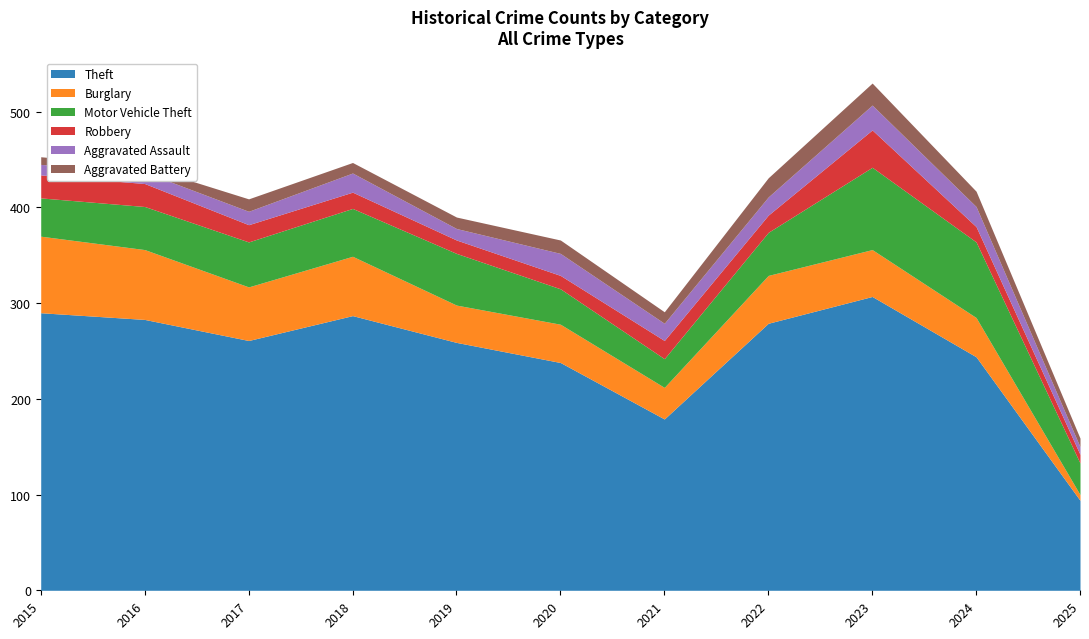

True or false: Theft and Motor Vehicle Theft cross at least once.

False